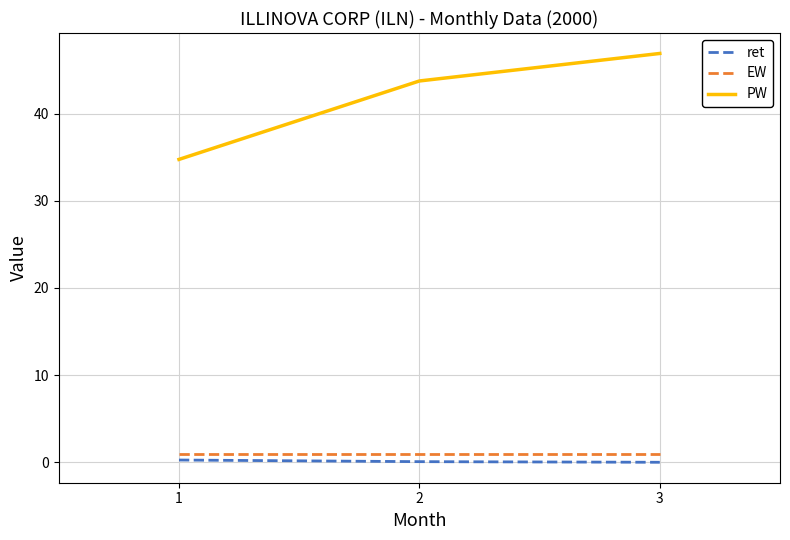

Which series has the largest total across all categories?

PW